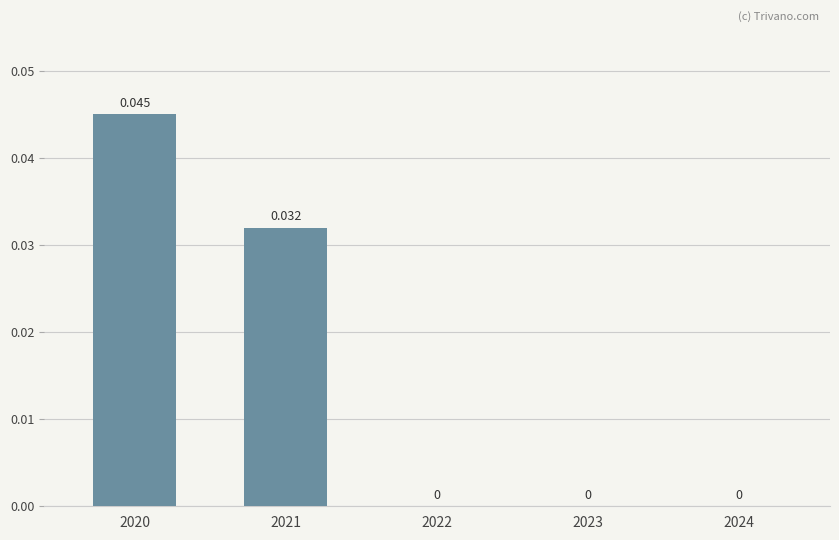

Are the bars grouped side by side (vs. stacked)?

No